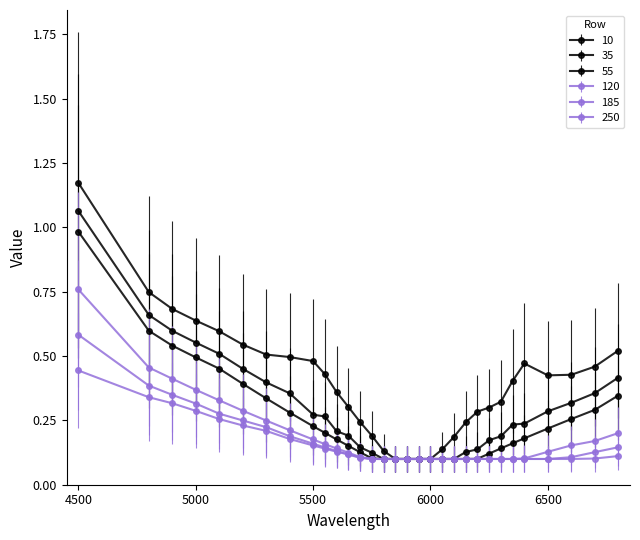

Is this an area chart (filled region under the line)?

No